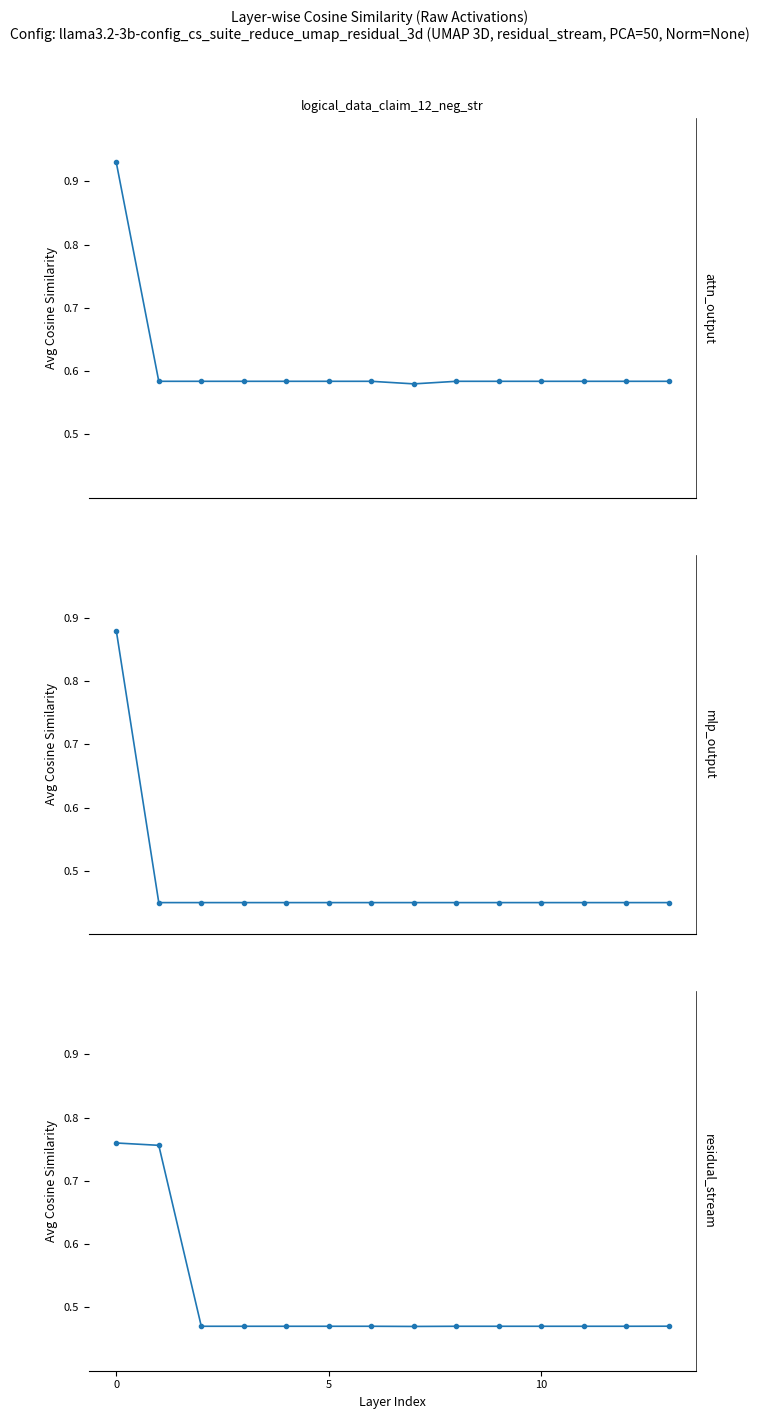

At how many categories does at least one series exceed 0?

14